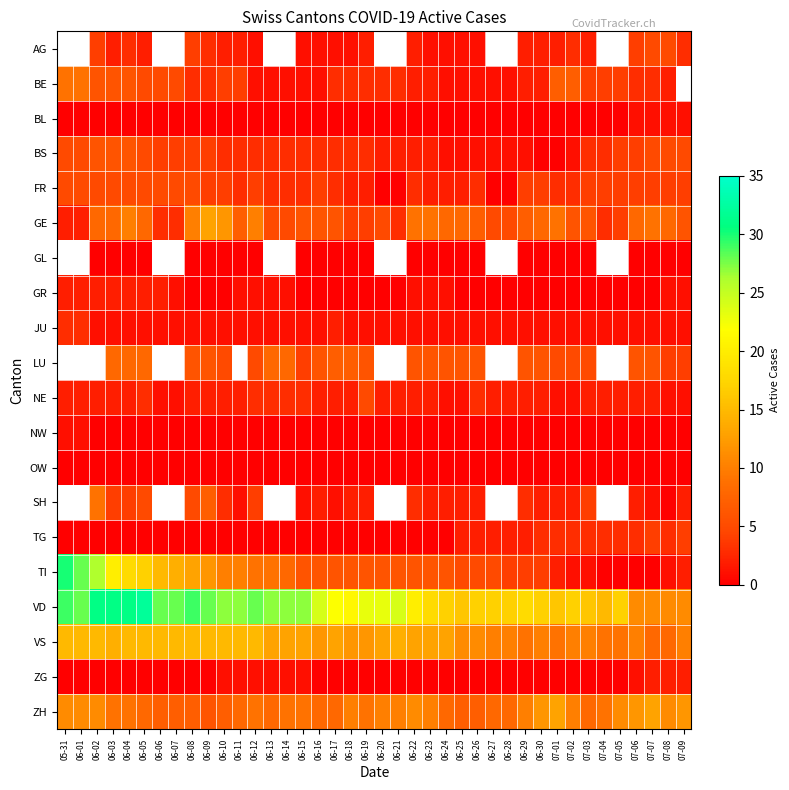

Which series changed the most between 07-04 and 07-05?

VD